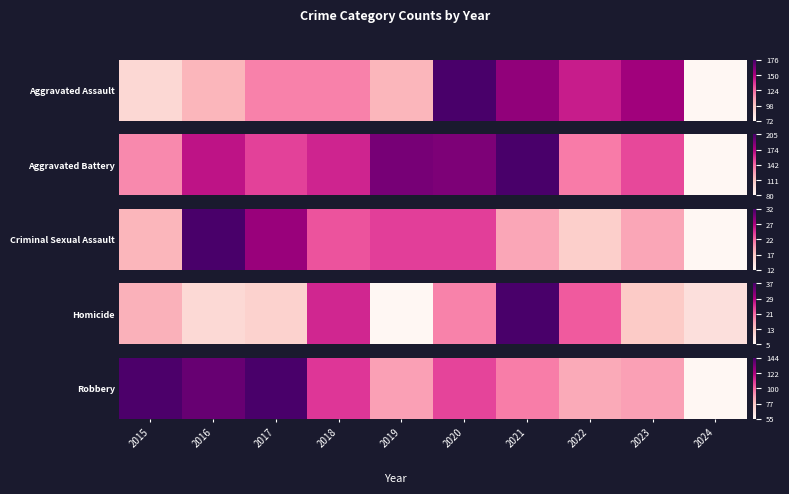

What is the approximate value at 2018?

0.6